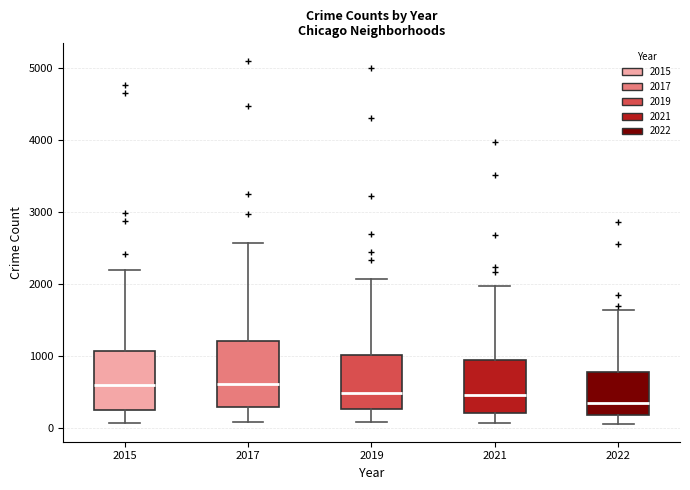

Reading left to right, read every box against the y-axis: the position of its median line, the range the box covers, and the ends of its whiskers. The values are not printed on the chart, so give them approximately, as read against the axis.

2015: median 600, box 300 to 1100, whiskers 100 to 2200
2017: median 600, box 300 to 1200, whiskers 100 to 2600
2019: median 500, box 300 to 1000, whiskers 100 to 2100
2021: median 500, box 200 to 1000, whiskers 100 to 2000
2022: median 300, box 200 to 800, whiskers 100 to 1600